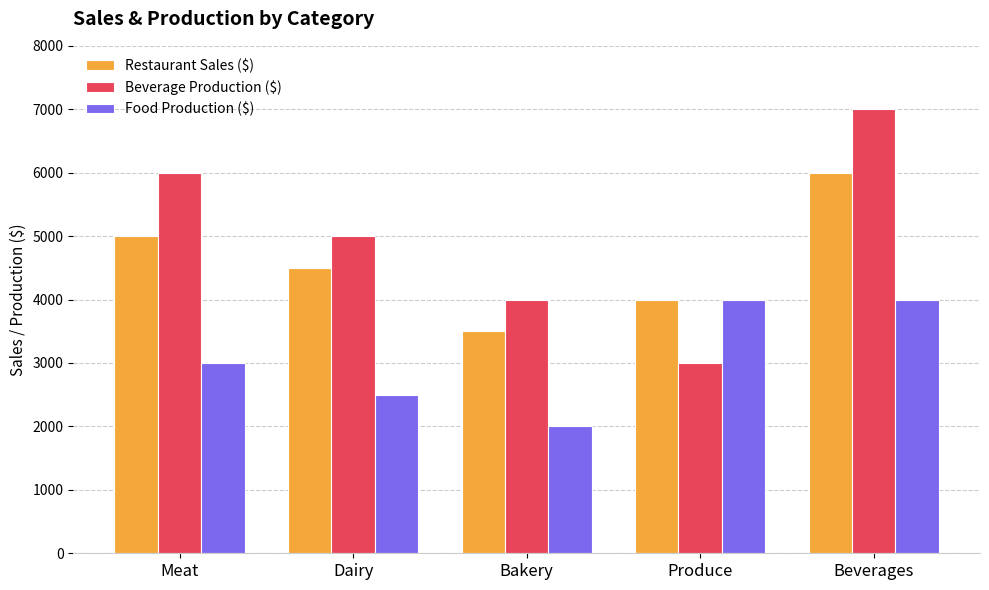

The value of Beverage Production ($) at Meat is 10141. True or false?

False